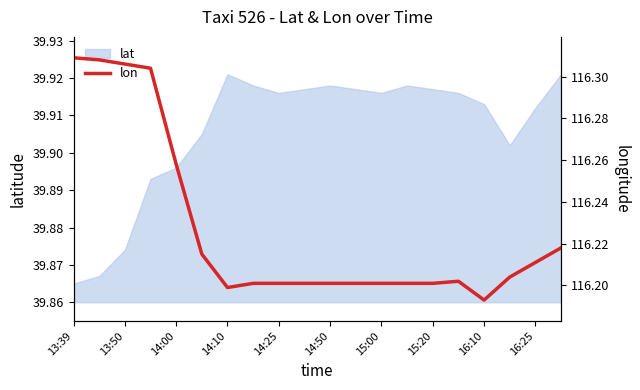

Is it true that lat equals 23.2 at 16:10?

False